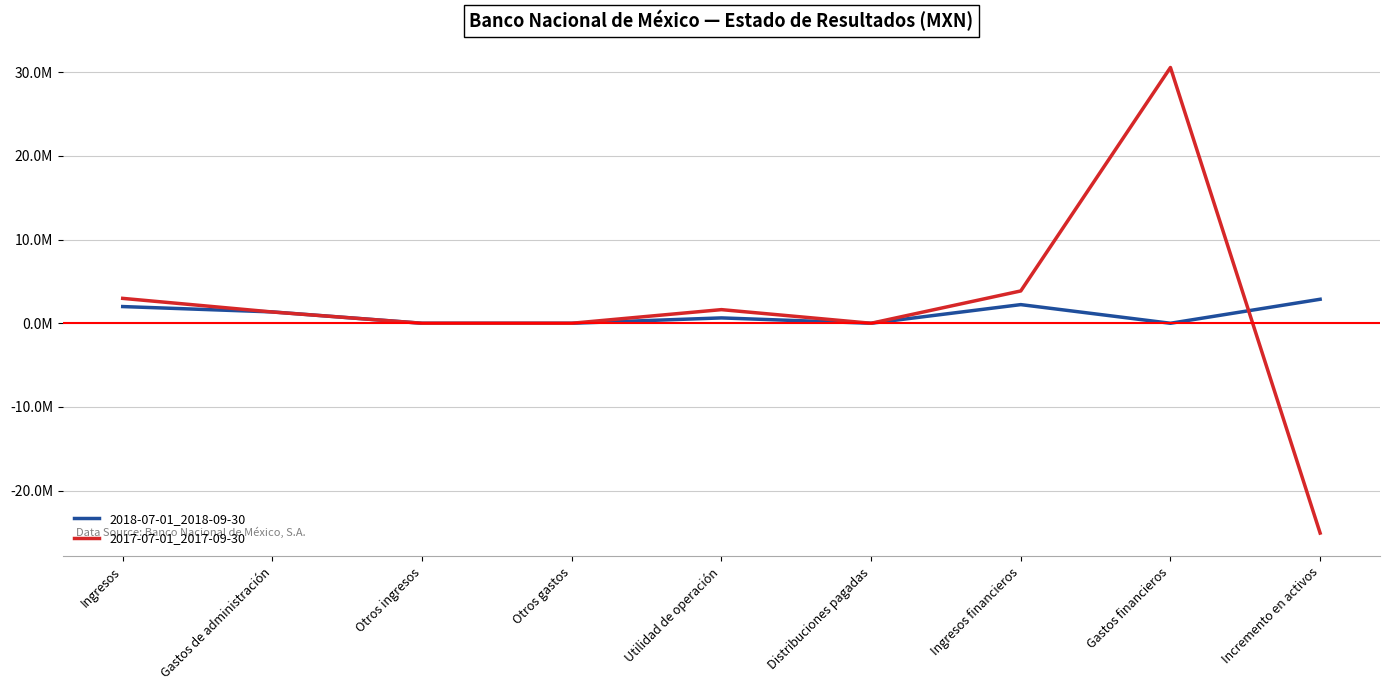

True or false: 2017-07-01_2017-09-30 has more than 1 points higher than both neighbors.

True